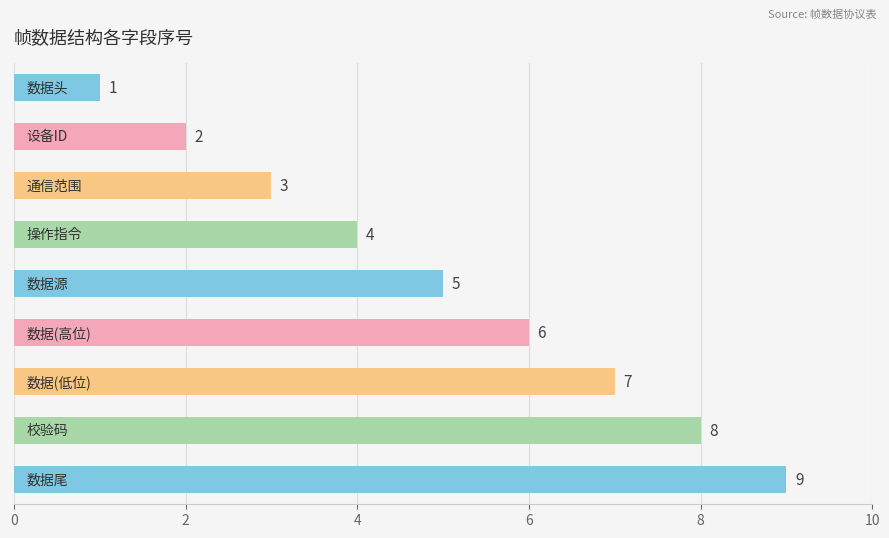

What is the difference between the maximum and minimum values?

8